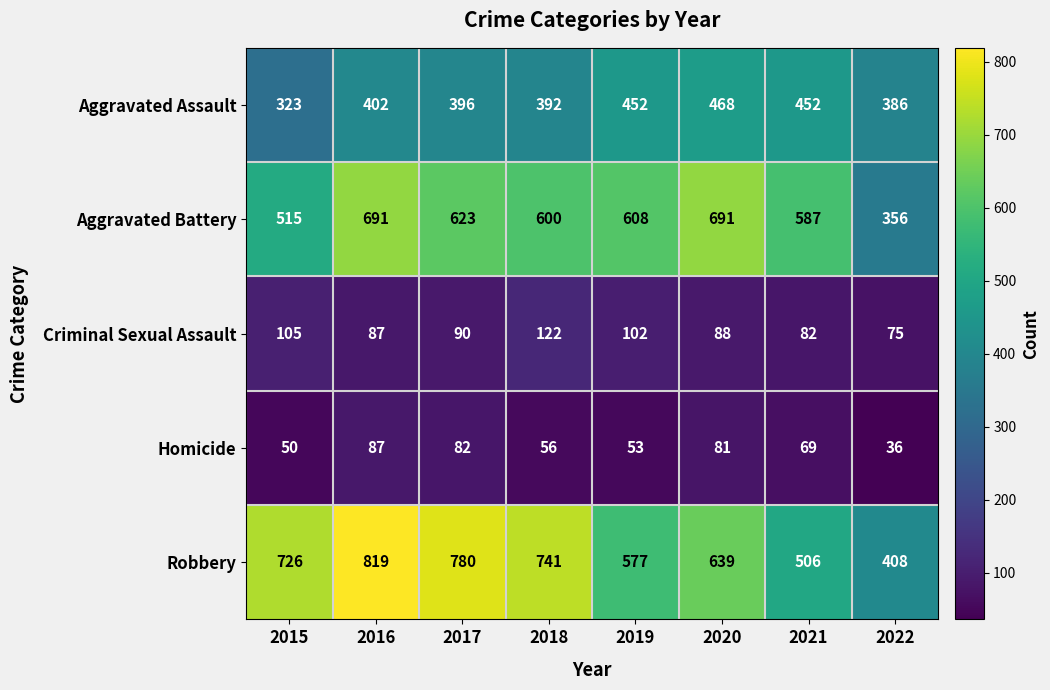

Where does the Homicide series first go above 69?

2016